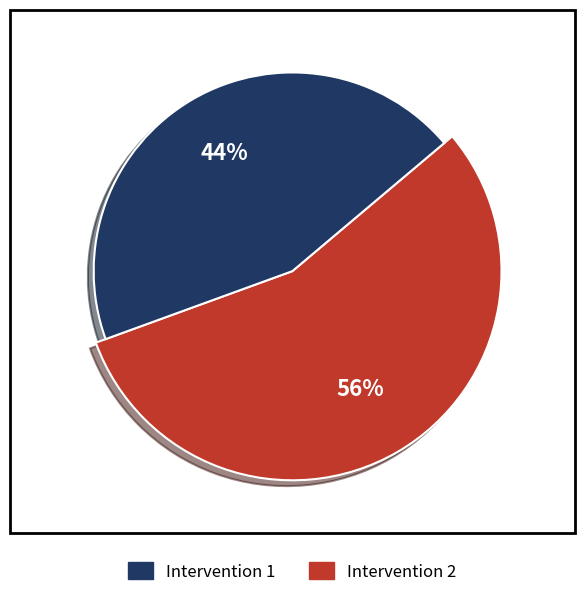

Which slice is the largest?

intervention_2